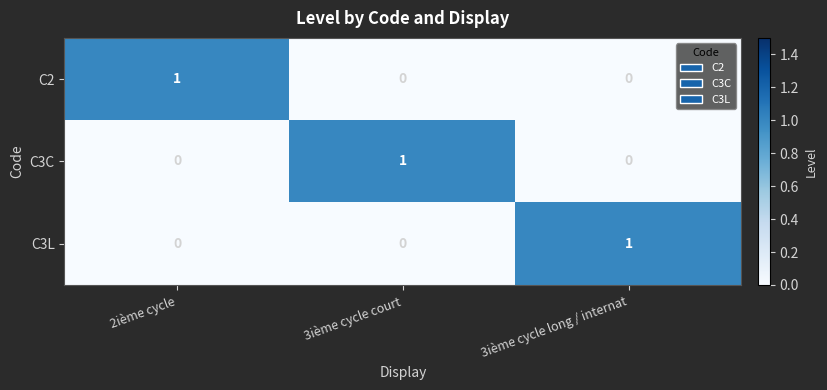

Count the C2 values in the range 0 to 1.

3